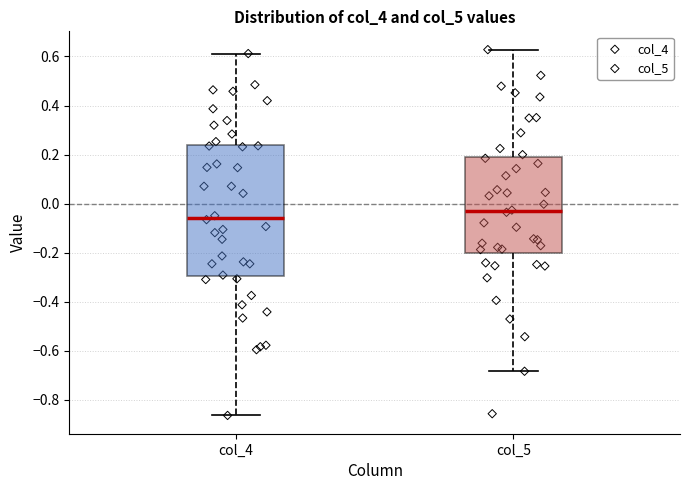

Which box is the tallest, from its lower edge to its upper edge?

col_4